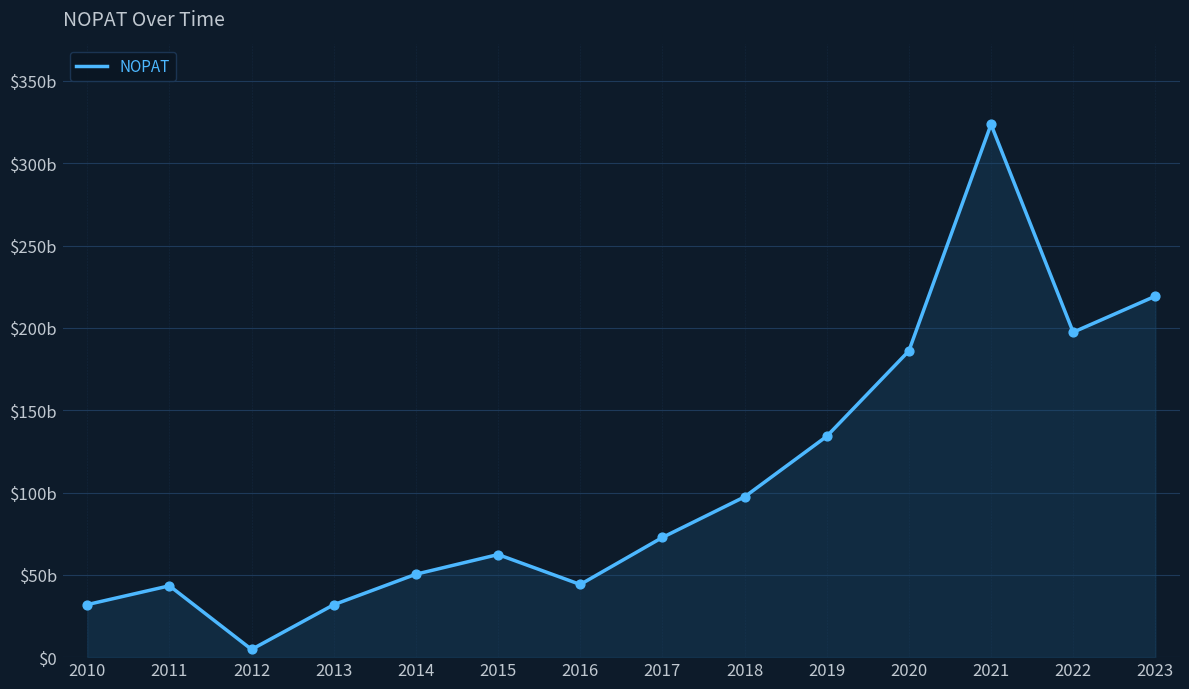

What is the ratio of the value at 2010 to the value at 2016?

0.7